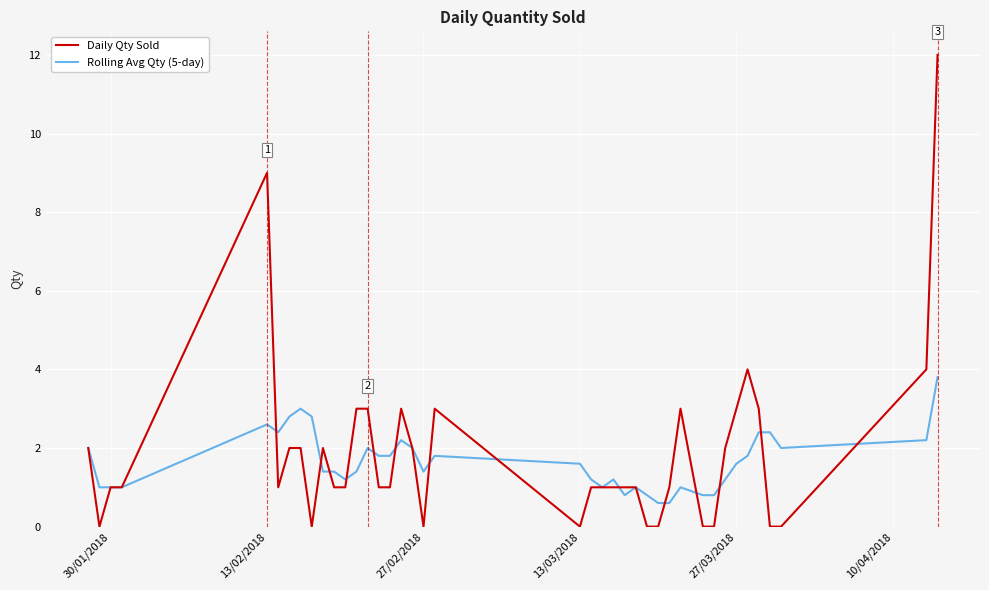

What is the maximum value shown in the chart?

12.0